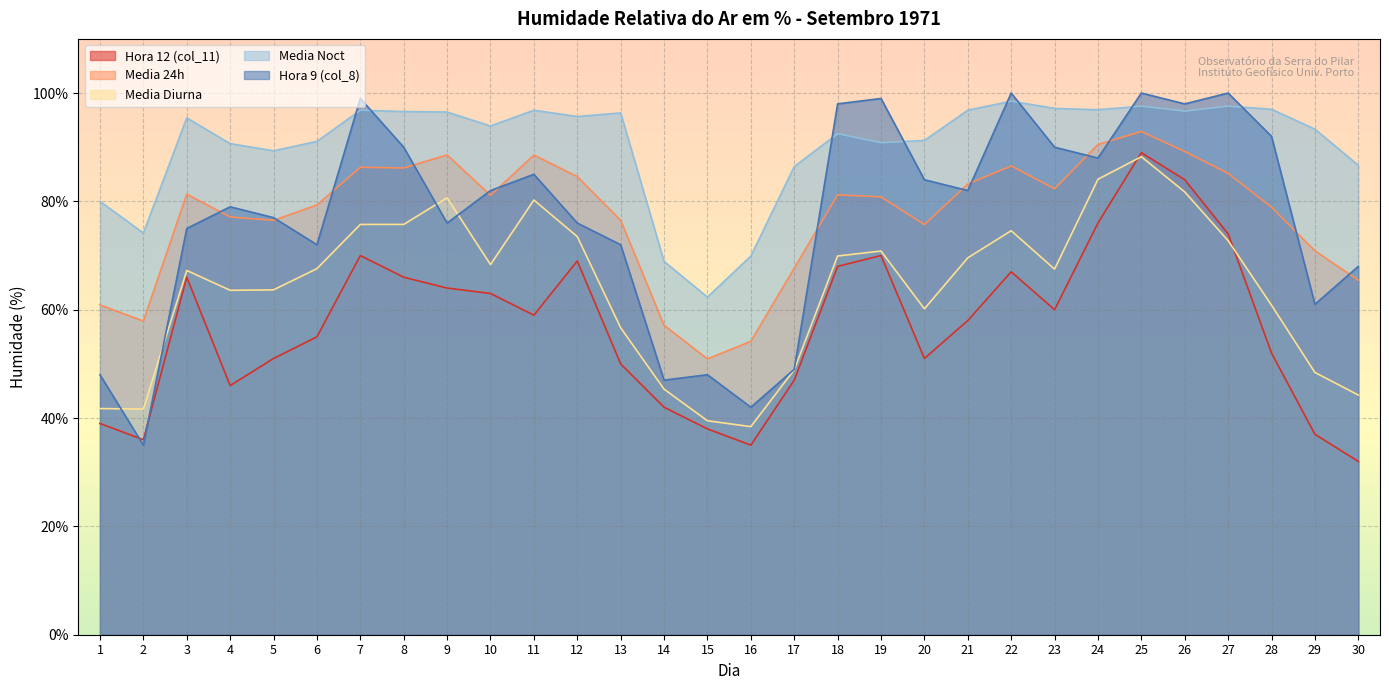

Reading right to left, list all the values displayed in this chart.

Hora 12 (col_11): 30=32.0	29=37.0	28=52.0	27=74.0	26=84.0	25=89.0	24=76.0	23=60.0	22=67.0	21=58.0	20=51.0	19=70.0	18=68.0	17=47.0	16=35.0	15=38.0	14=42.0	13=50.0	12=69.0	11=59.0	10=63.0	9=64.0	8=66.0	7=70.0	6=55.0	5=51.0	4=46.0	3=66.0	2=36.0	1=39.0
Media 24h: 30=65.5	29=70.9	28=78.9	27=85.2	26=89.2	25=92.9	24=90.5	23=82.3	22=86.5	21=83.2	20=75.7	19=80.8	18=81.2	17=67.7	16=54.2	15=50.9	14=57.1	13=76.5	12=84.6	11=88.5	10=81.1	9=88.6	8=86.2	7=86.3	6=79.3	5=76.5	4=77.1	3=81.3	2=57.9	1=60.9
Media Diurna: 30=44.2	29=48.4	28=60.8	27=72.8	26=81.8	25=88.2	24=84.1	23=67.5	22=74.6	21=69.6	20=60.2	19=70.8	18=69.9	17=48.9	16=38.4	15=39.5	14=45.3	13=56.7	12=73.5	11=80.2	10=68.3	9=80.7	8=75.8	7=75.8	6=67.6	5=63.7	4=63.6	3=67.2	2=41.7	1=41.8
Media Noct: 30=86.7	29=93.3	28=97.0	27=97.6	26=96.7	25=97.6	24=96.9	23=97.2	22=98.5	21=96.8	20=91.2	19=90.8	18=92.5	17=86.4	16=69.9	15=62.3	14=68.9	13=96.3	12=95.7	11=96.8	10=93.9	9=96.5	8=96.6	7=96.8	6=91.1	5=89.3	4=90.7	3=95.4	2=74.2	1=80.0
Hora 9 (col_8): 30=68.0	29=61.0	28=92.0	27=100.0	26=98.0	25=100.0	24=88.0	23=90.0	22=100.0	21=82.0	20=84.0	19=99.0	18=98.0	17=49.0	16=42.0	15=48.0	14=47.0	13=72.0	12=76.0	11=85.0	10=82.0	9=76.0	8=90.0	7=99.0	6=72.0	5=77.0	4=79.0	3=75.0	2=35.0	1=48.0